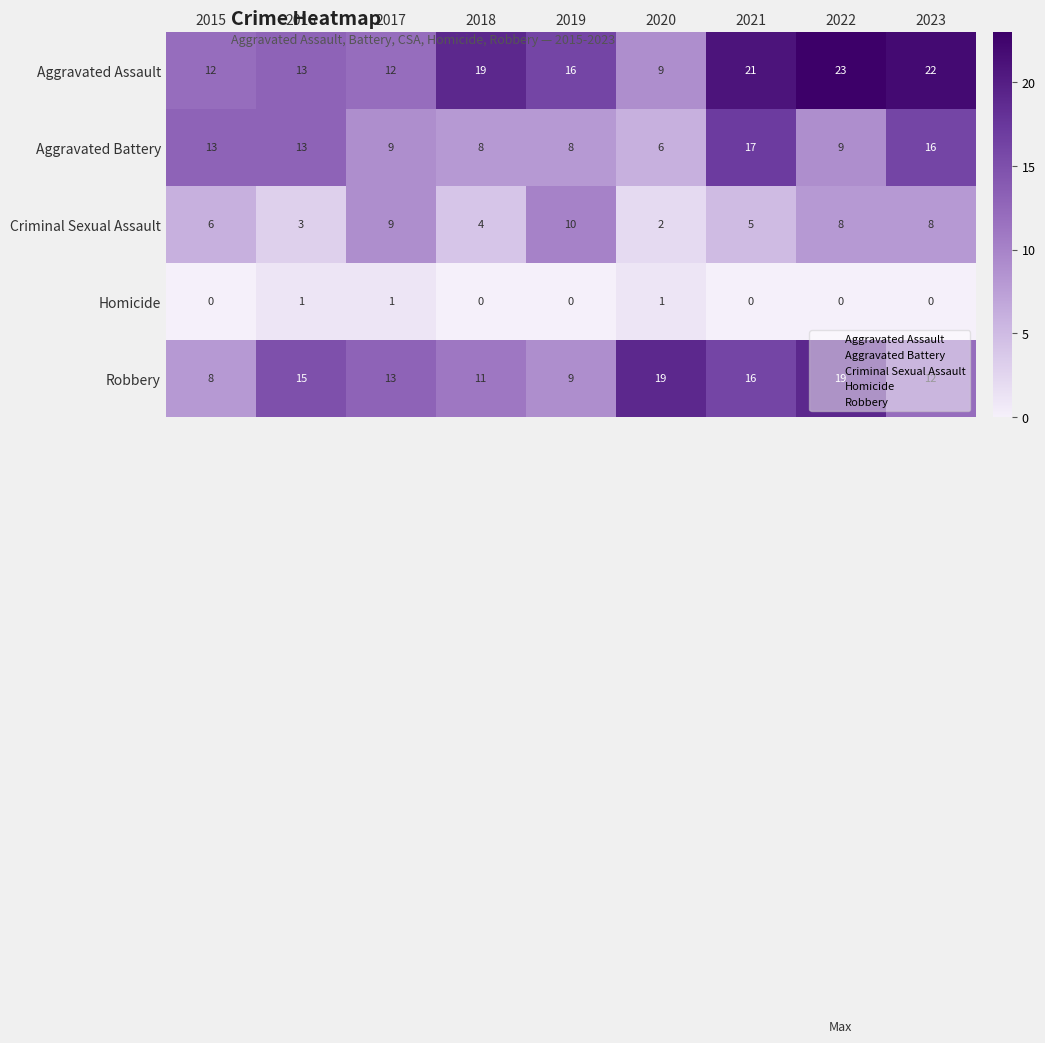

At which label is Robbery closest to 13?

2017